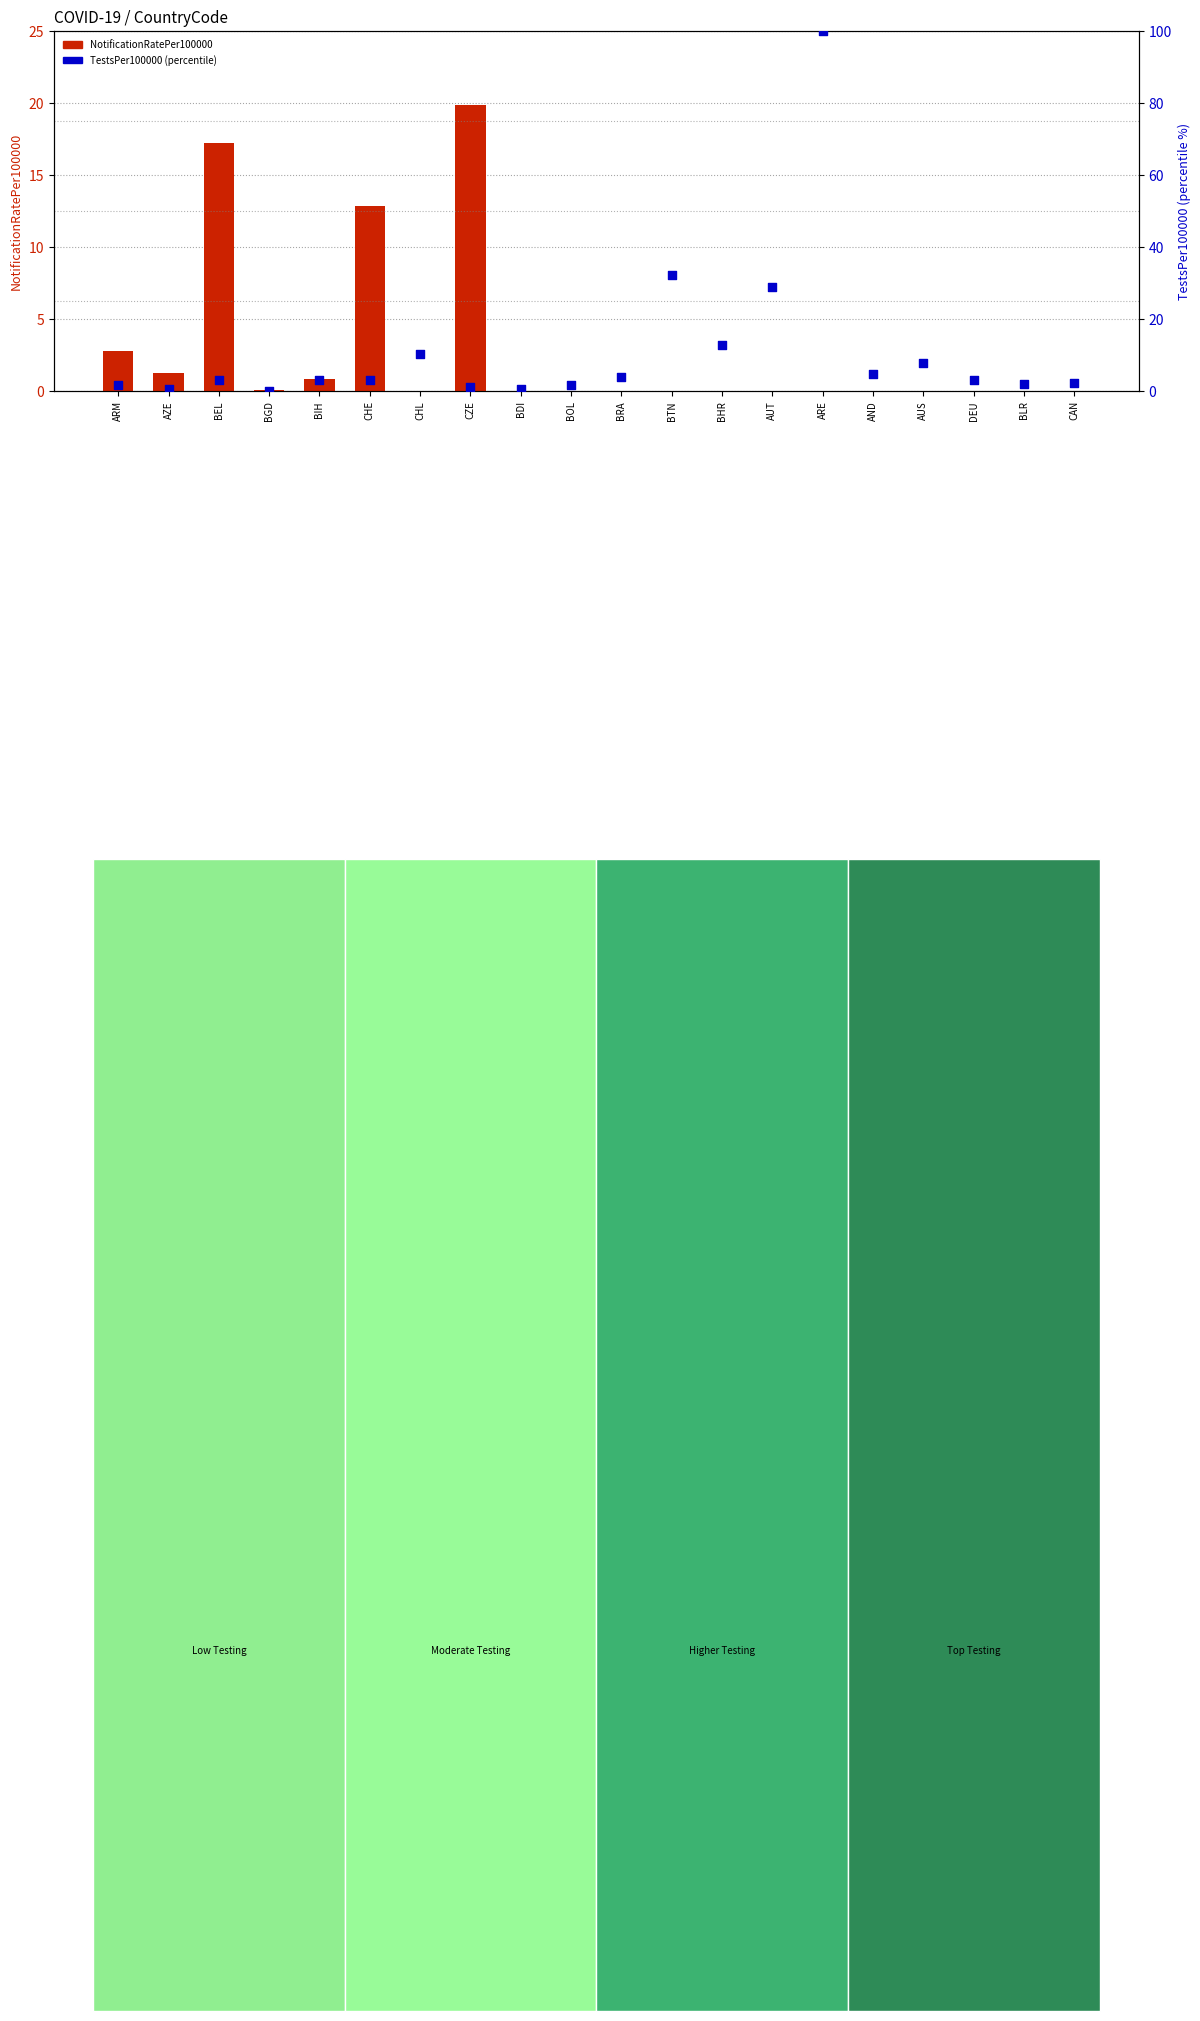

Which series reaches the minimum Y coordinate?

NotificationRatePer100000